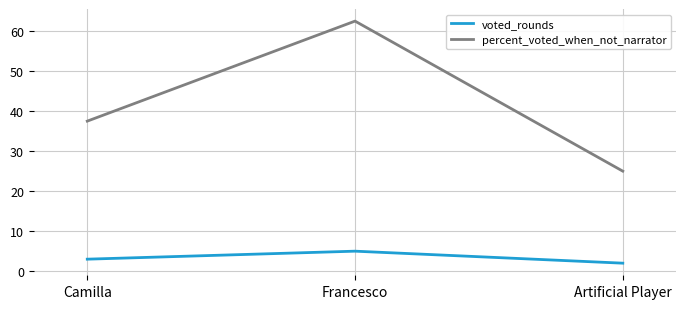

Which series changed the most between Camilla and Francesco?

percent_voted_when_not_narrator